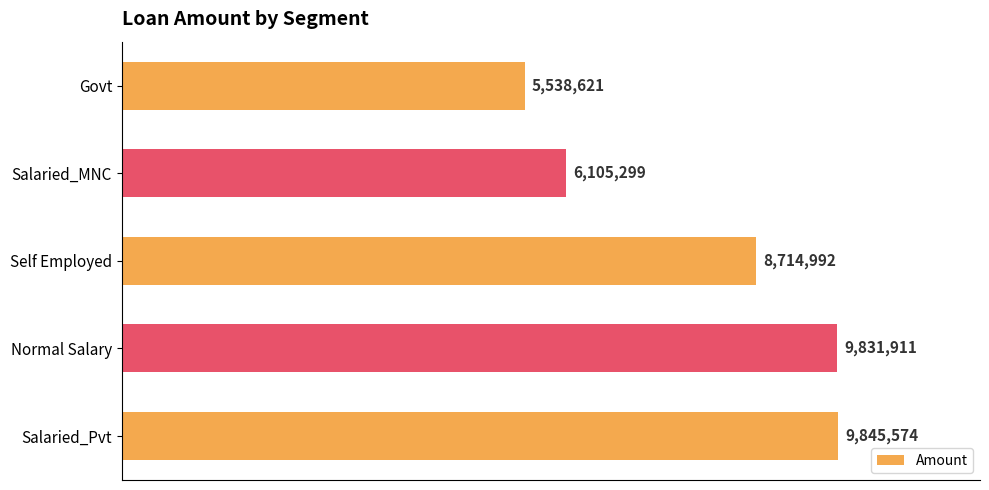

Are the bars horizontal?

Yes